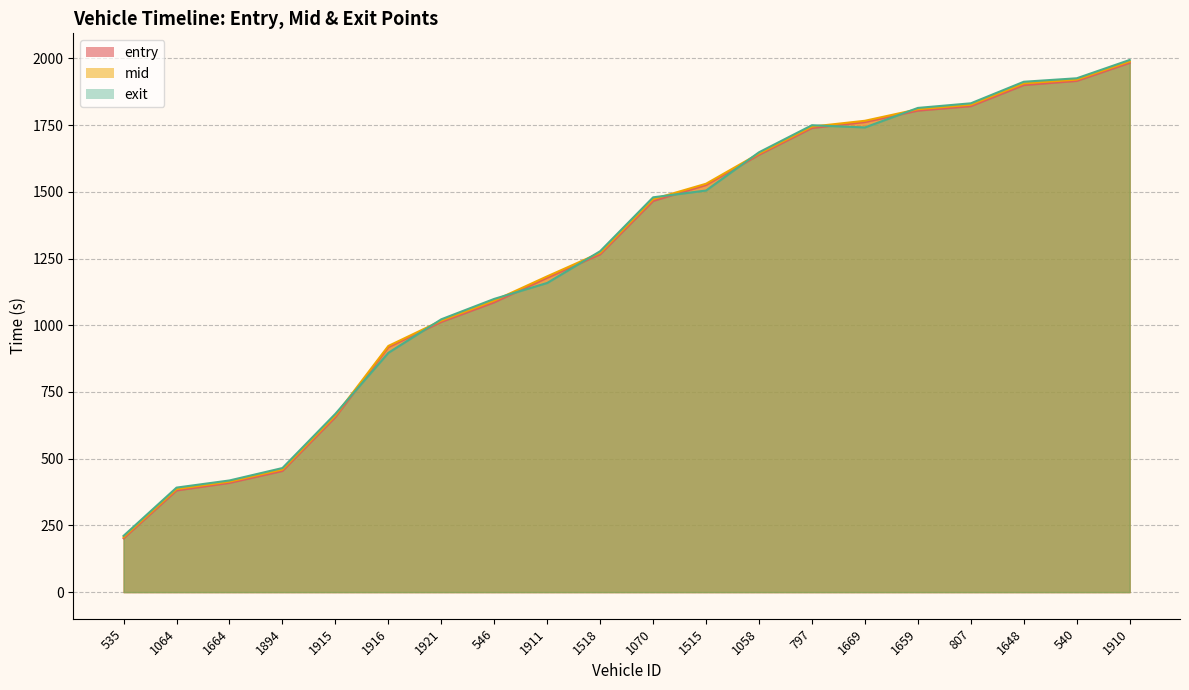

Which series ends up on top after the final intersection of mid and exit?

exit